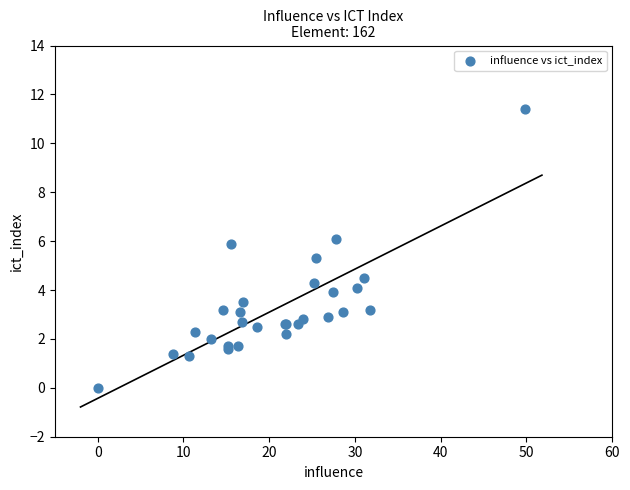

What Y value in the scatter plot is closest to 5?

5.3